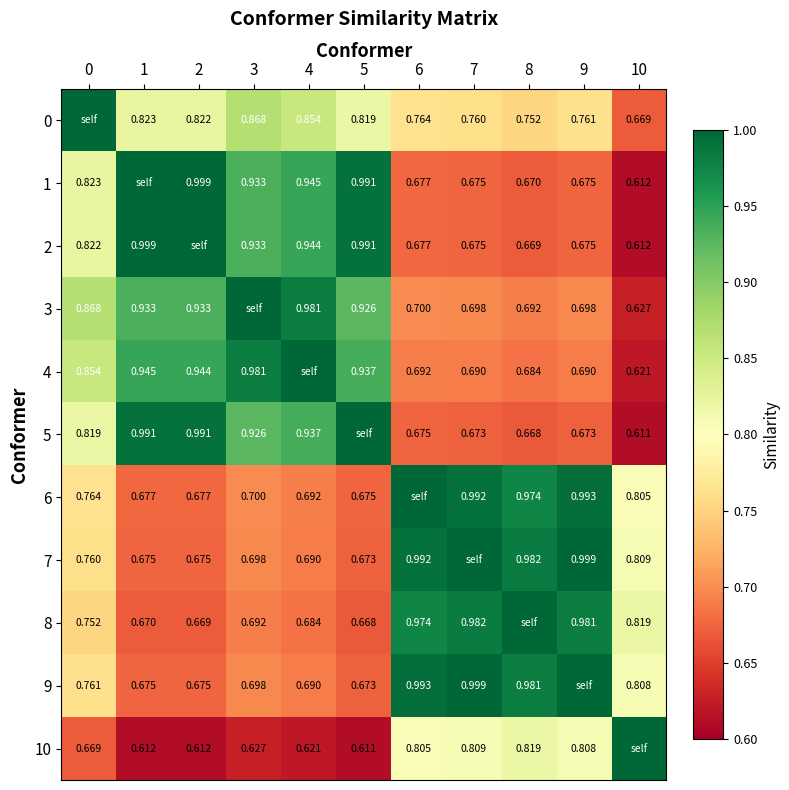

At which category is the sum across all series the highest?

3